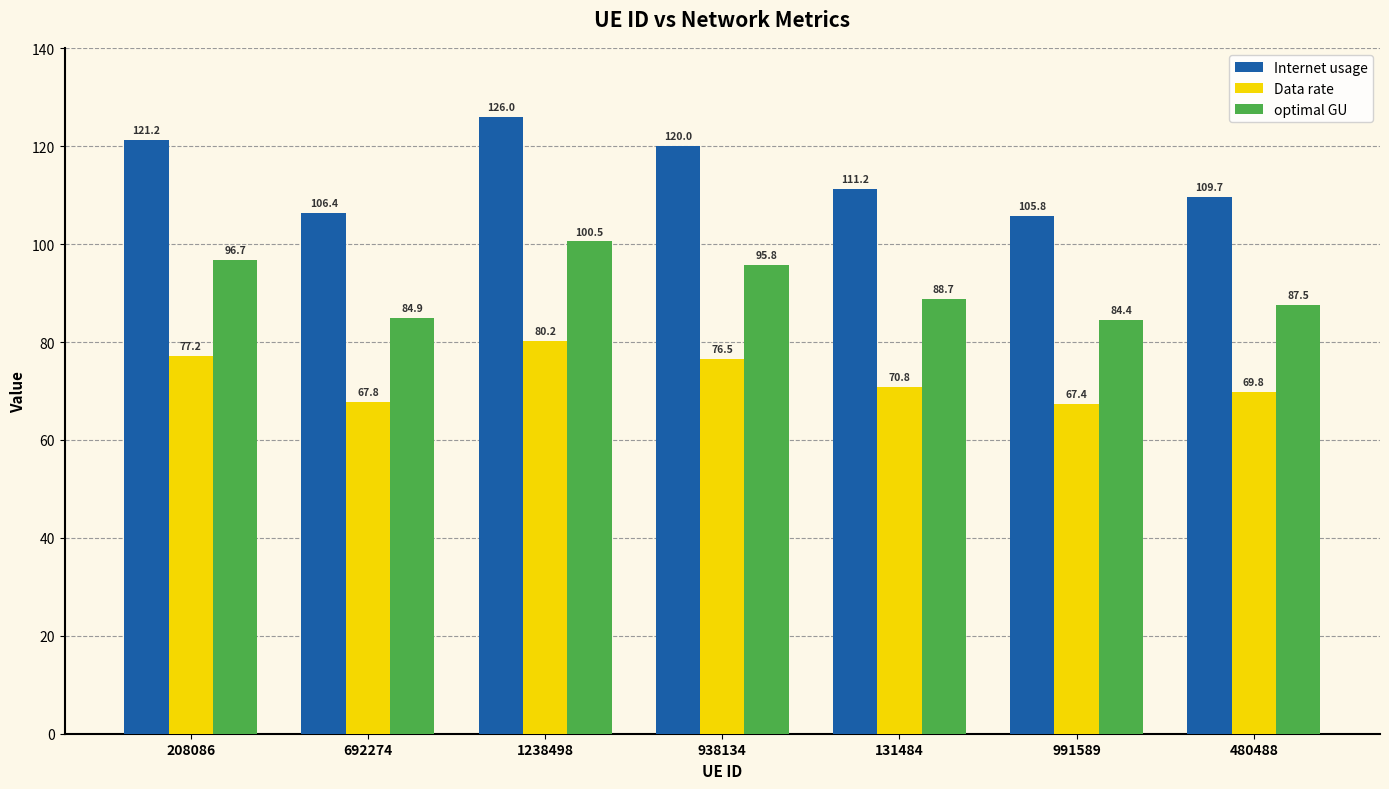

How many values in the optimal GU series are below 88?

3